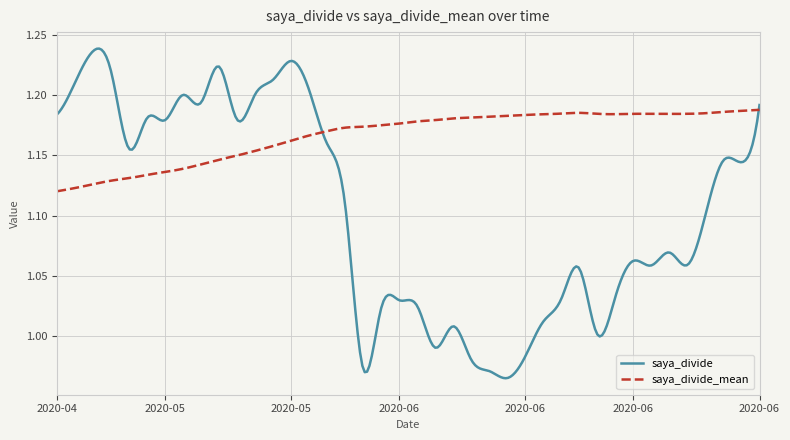

List the series in order of their peak value, highest first.

saya_divide, saya_divide_mean